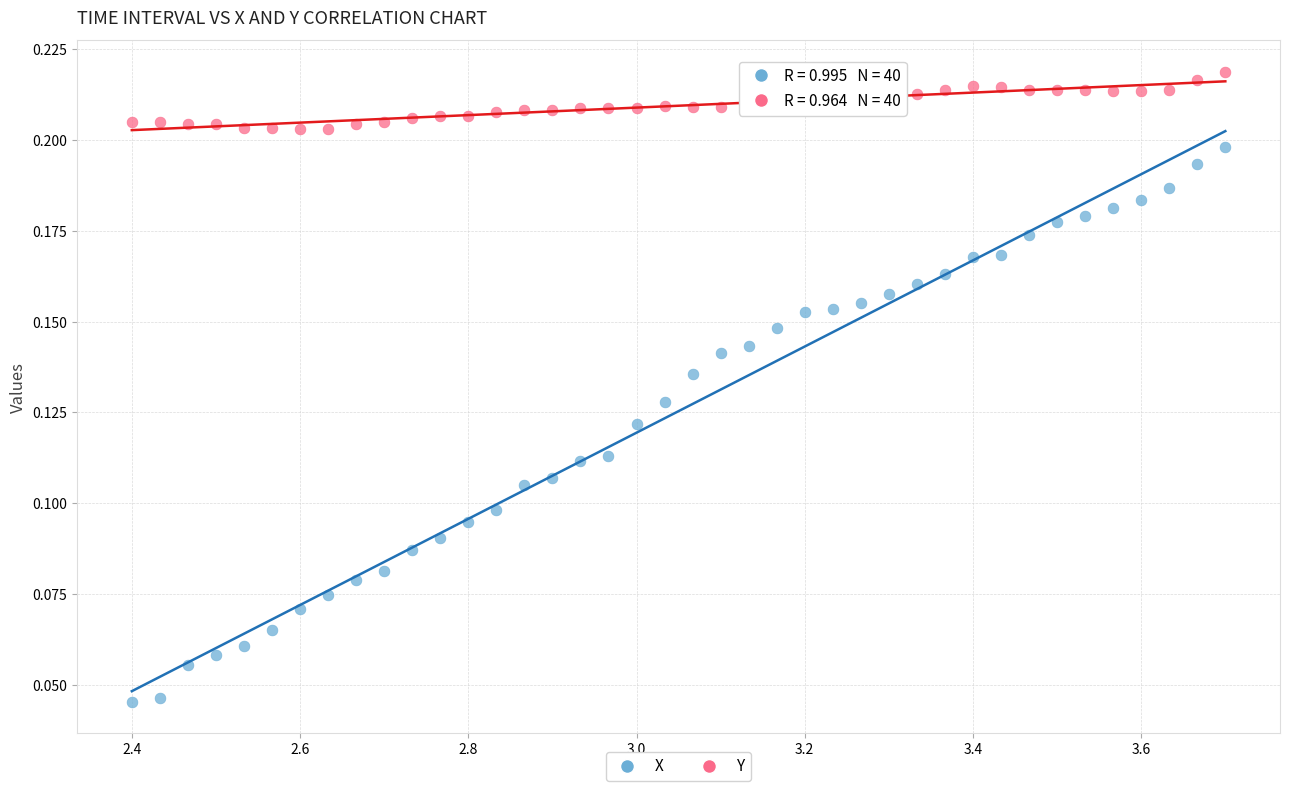

Which series reaches the minimum Y coordinate?

X